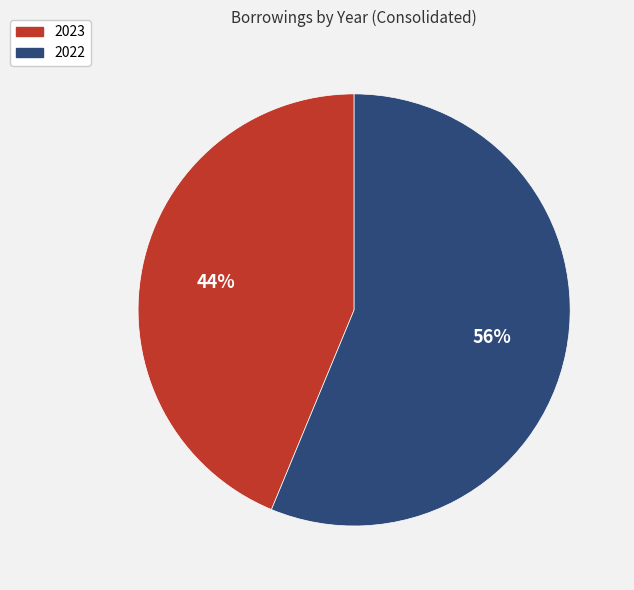

The 2023 slice represents 57% of the pie. True or false?

False